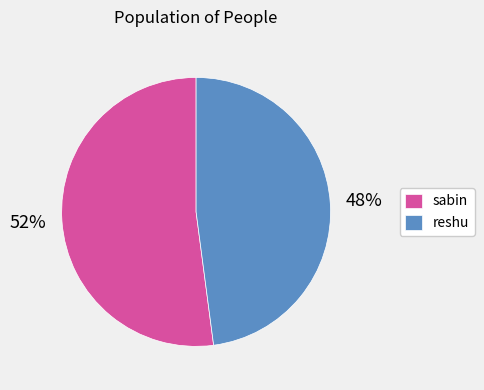

To the nearest percent, what portion does sabin represent?

52%